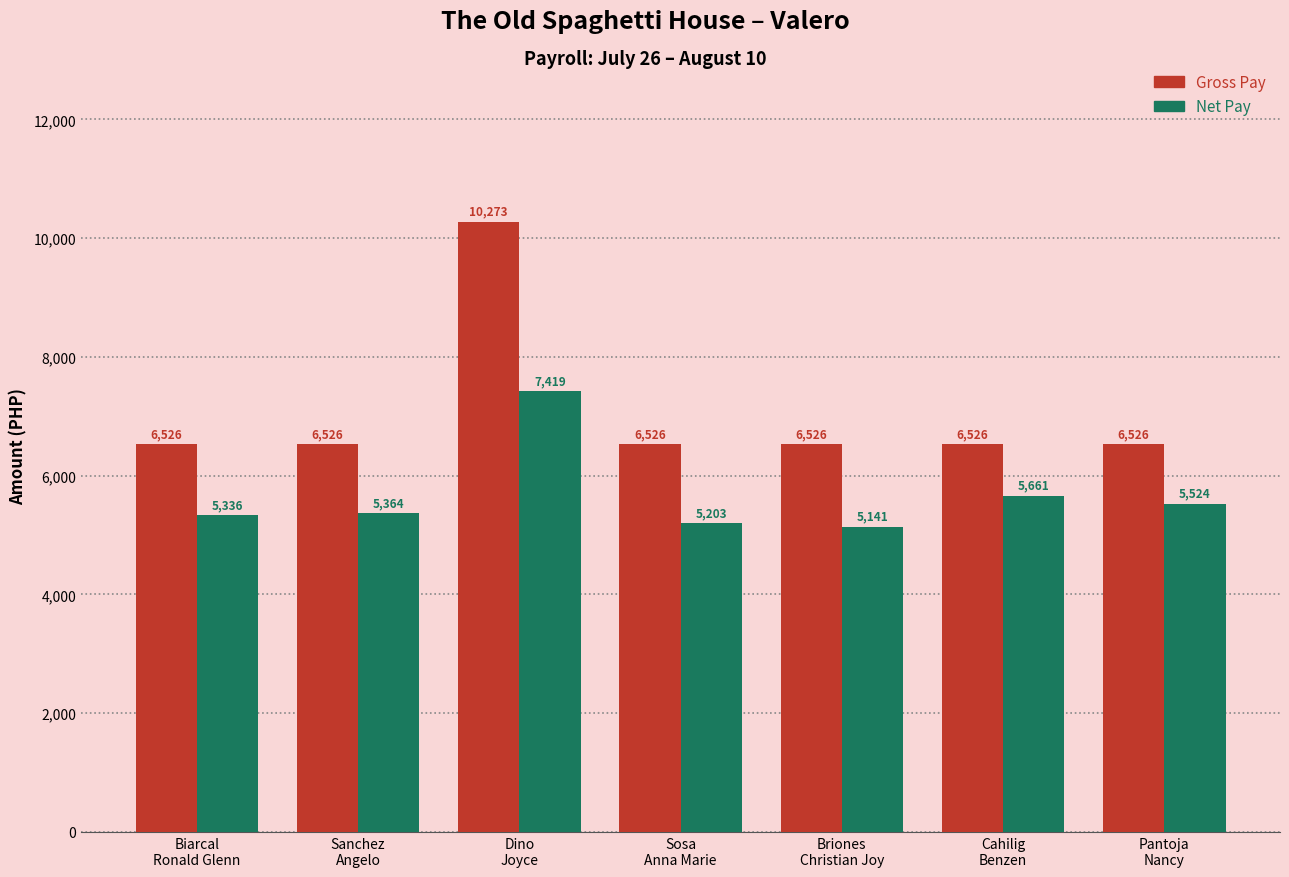

What is the greatest value displayed?

10273.0